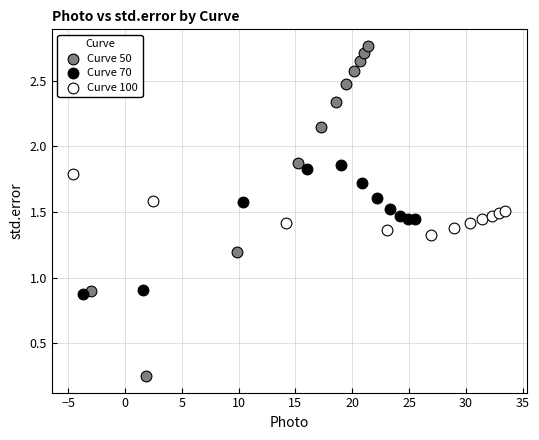

Which series has the widest spread of Y values?

Curve 50